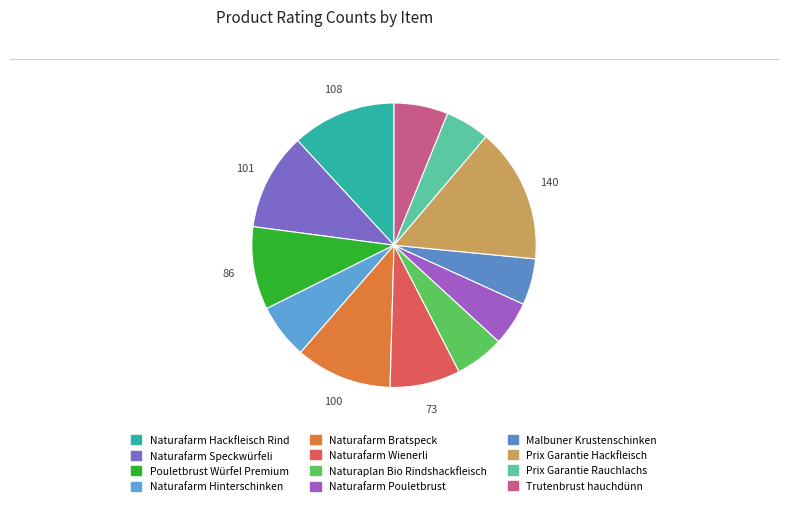

Count the number of slices in the pie.

12